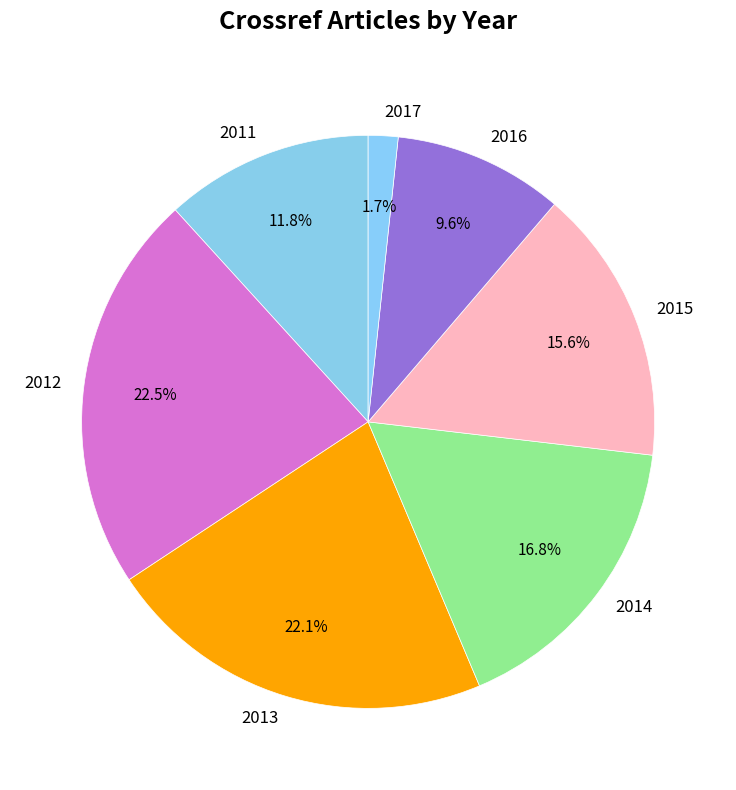

What is the ratio of the value at 2011 to the value at 2014?

0.7